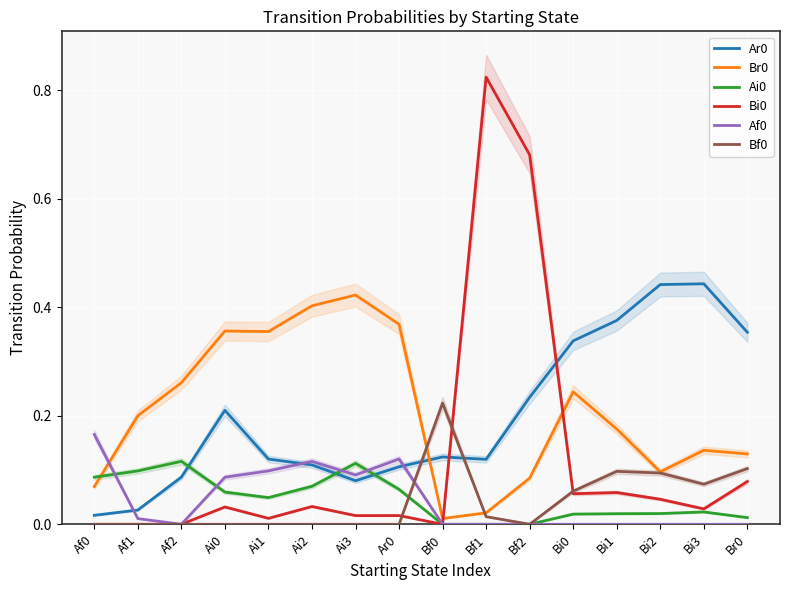

What is the difference between the Bf0 values at Bi3 and Ai0?

0.1